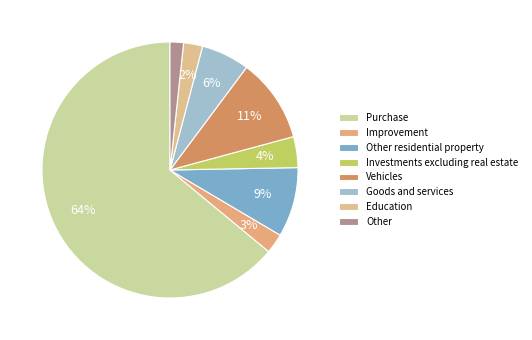

Do Improvement and Vehicles together represent more than half of the pie?

No